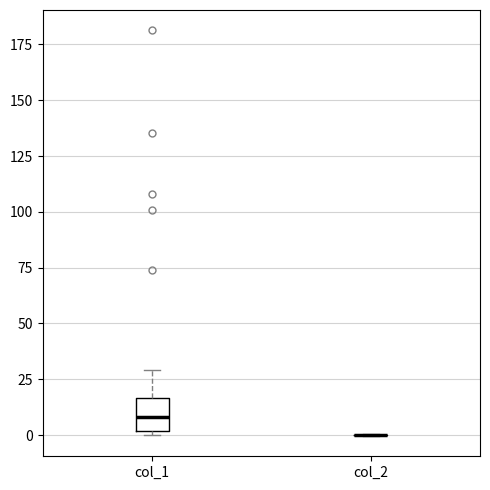

Where does the median line of the box for col_1 sit on the y-axis? The values are not printed on the chart, so give them approximately, as read against the axis.

10